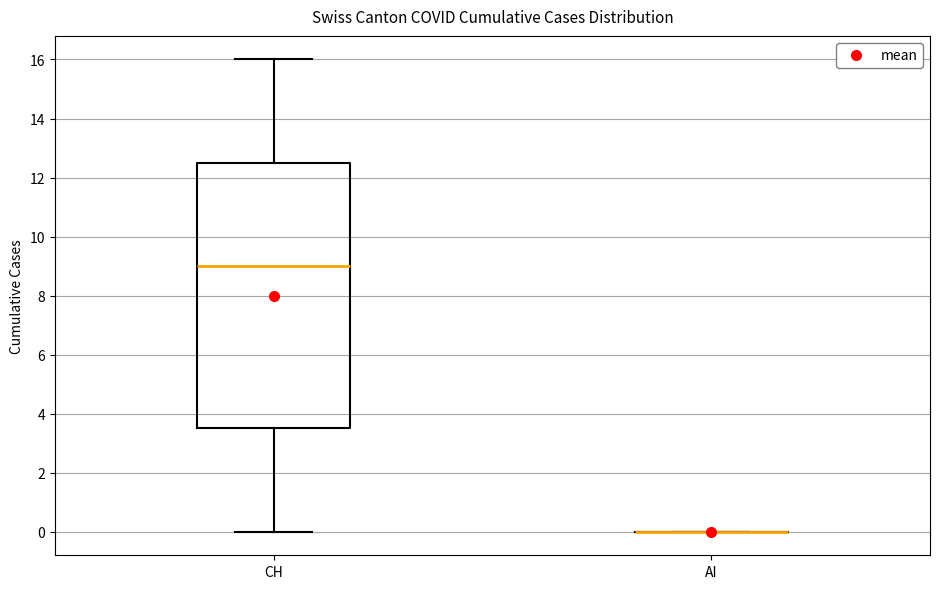

Which box is the tallest, from its lower edge to its upper edge?

CH